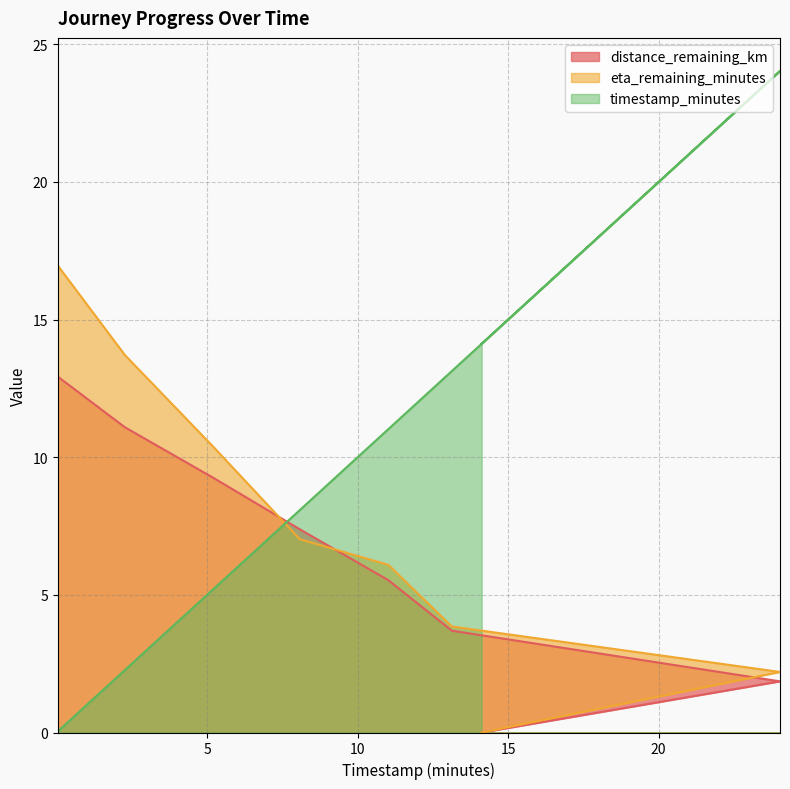

Where does the eta_remaining_minutes series first go above 7?

0.04